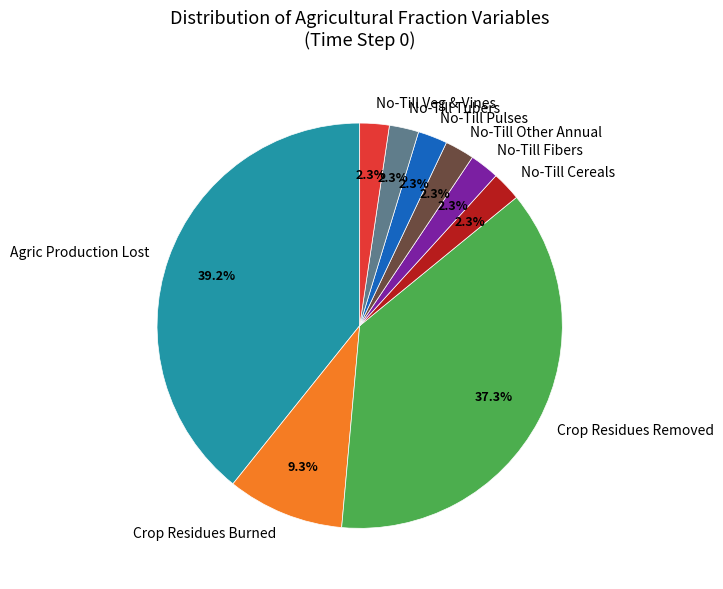

Which category has the biggest portion of the pie?

Agric Production Lost